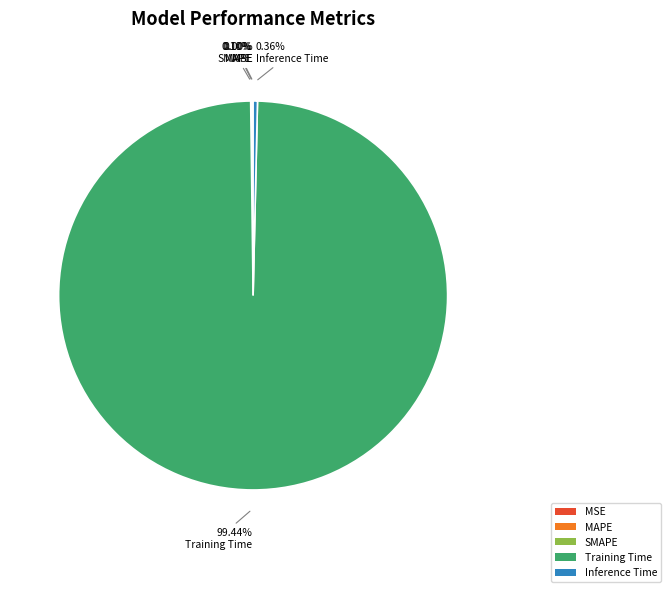

Is Training Time the majority of the pie?

Yes